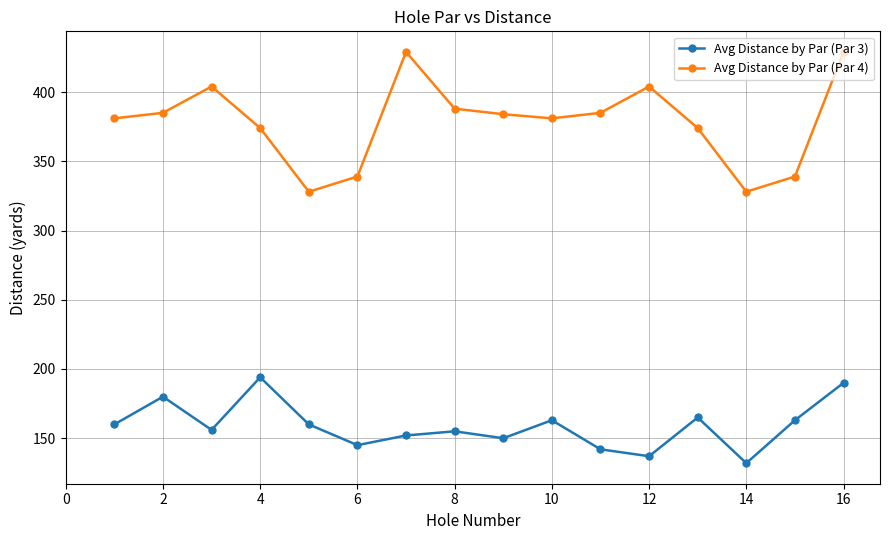

Which series has the largest total across all categories?

Avg Distance by Par (Par 4)